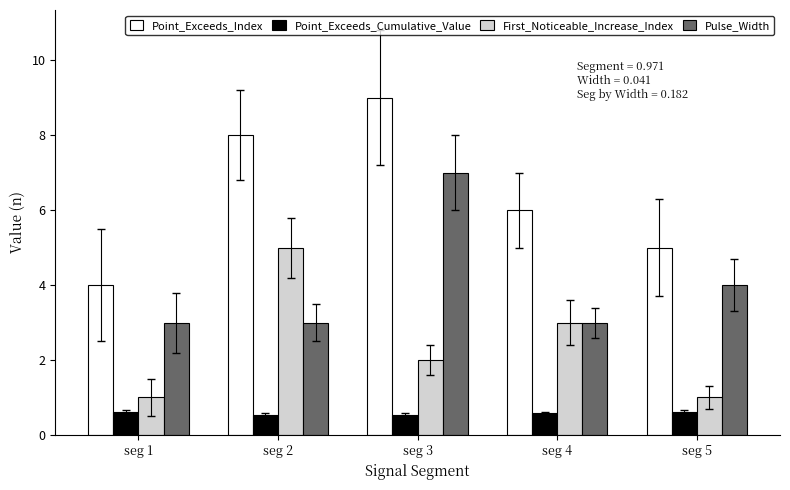

What is the spread (max minus min) of values at seg 3?

8.5